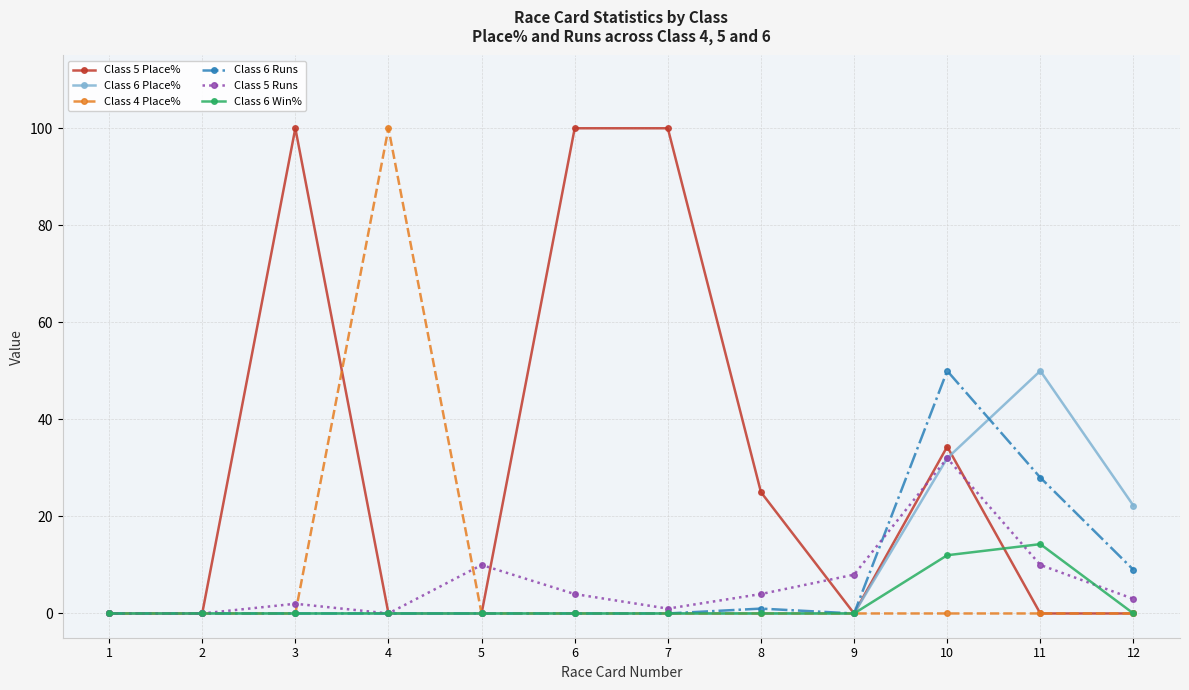

Reading right to left, what are all the values shown in this chart?

Class 5 Place%: 12=0.0	11=0.0	10=34.4	9=0.0	8=25.0	7=100.0	6=100.0	5=0.0	4=0.0	3=100.0	2=0.0	1=0.0
Class 6 Place%: 12=22.2	11=50.0	10=32.0	9=0.0	8=0.0	7=0.0	6=0.0	5=0.0	4=0.0	3=0.0	2=0.0	1=0.0
Class 4 Place%: 12=0.0	11=0.0	10=0.0	9=0.0	8=0.0	7=0.0	6=0.0	5=0.0	4=100.0	3=0.0	2=0.0	1=0.0
Class 6 Runs: 12=9.0	11=28.0	10=50.0	9=0.0	8=1.0	7=0.0	6=0.0	5=0.0	4=0.0	3=0.0	2=0.0	1=0.0
Class 5 Runs: 12=3.0	11=10.0	10=32.0	9=8.0	8=4.0	7=1.0	6=4.0	5=10.0	4=0.0	3=2.0	2=0.0	1=0.0
Class 6 Win%: 12=0.0	11=14.3	10=12.0	9=0.0	8=0.0	7=0.0	6=0.0	5=0.0	4=0.0	3=0.0	2=0.0	1=0.0